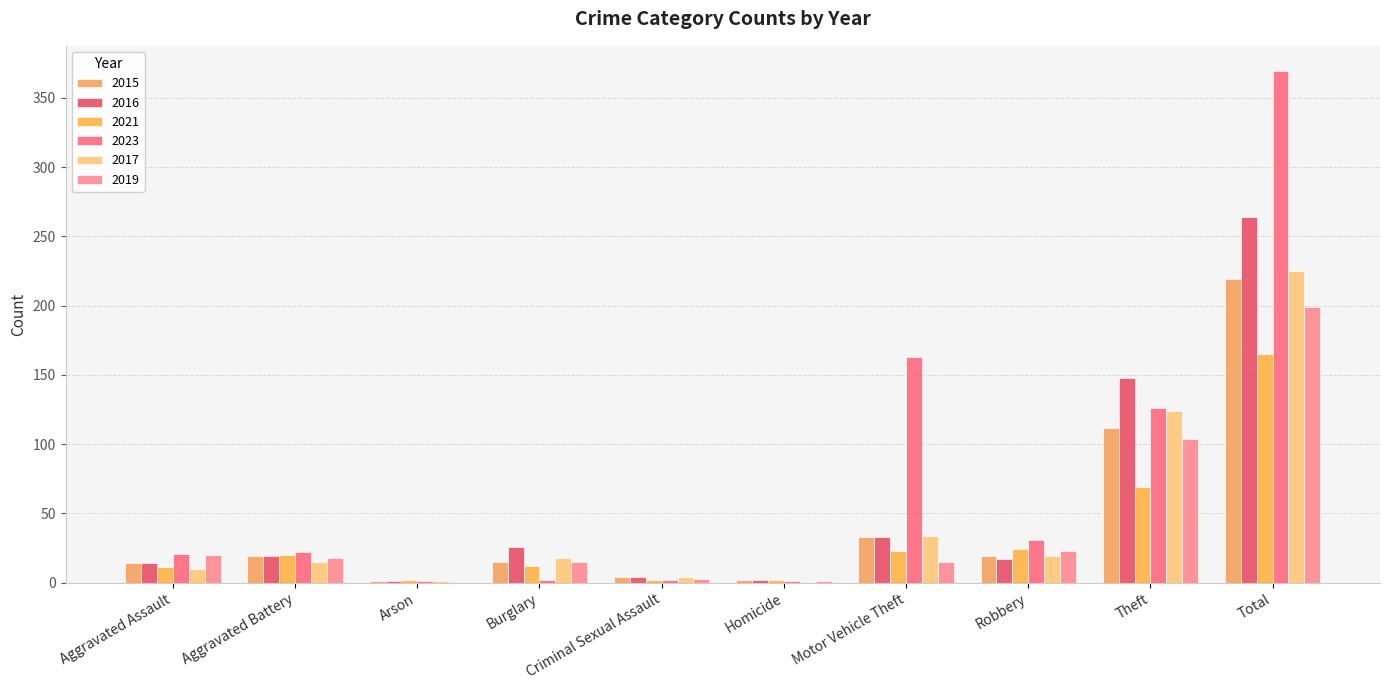

What is the difference between the 2021 values at Arson and Aggravated Battery?

18